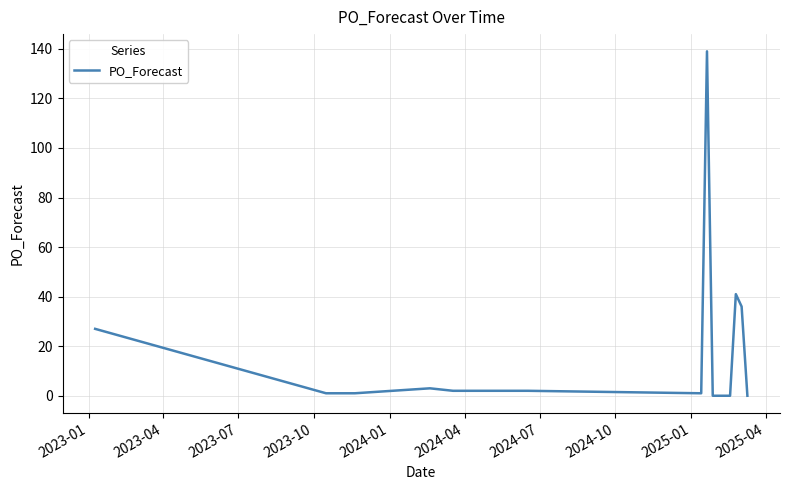

True or false: there are more than 1 points higher than both neighbors.

True